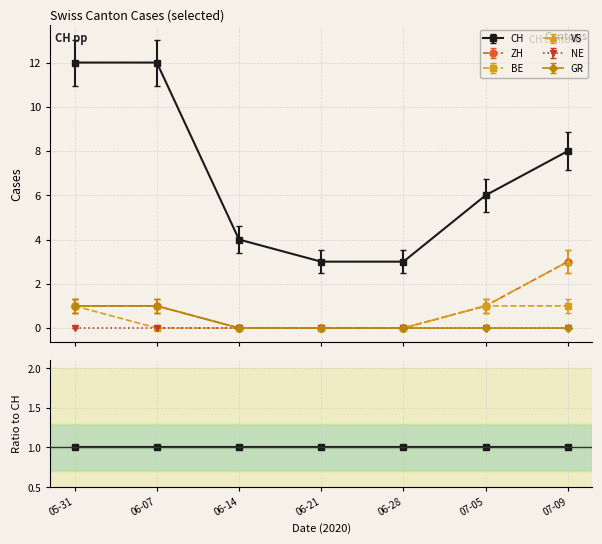

At which category does the chart reach its peak across all series?

05-31